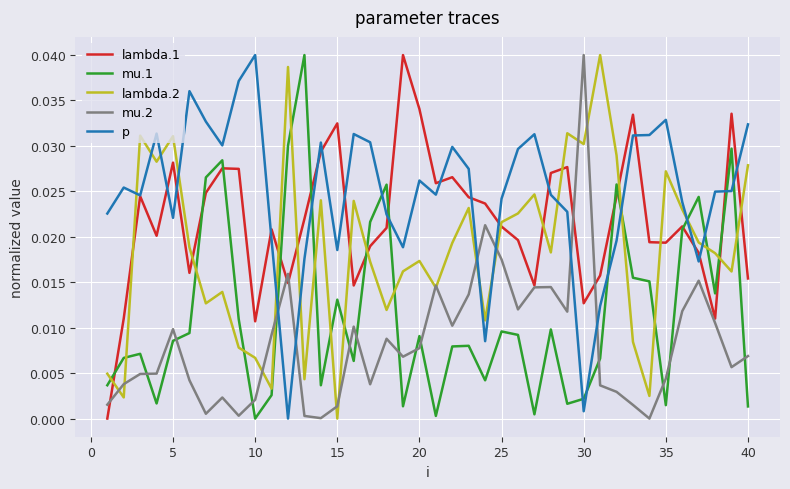

True or false: mu.1 has more than 1 points higher than both neighbors.

True